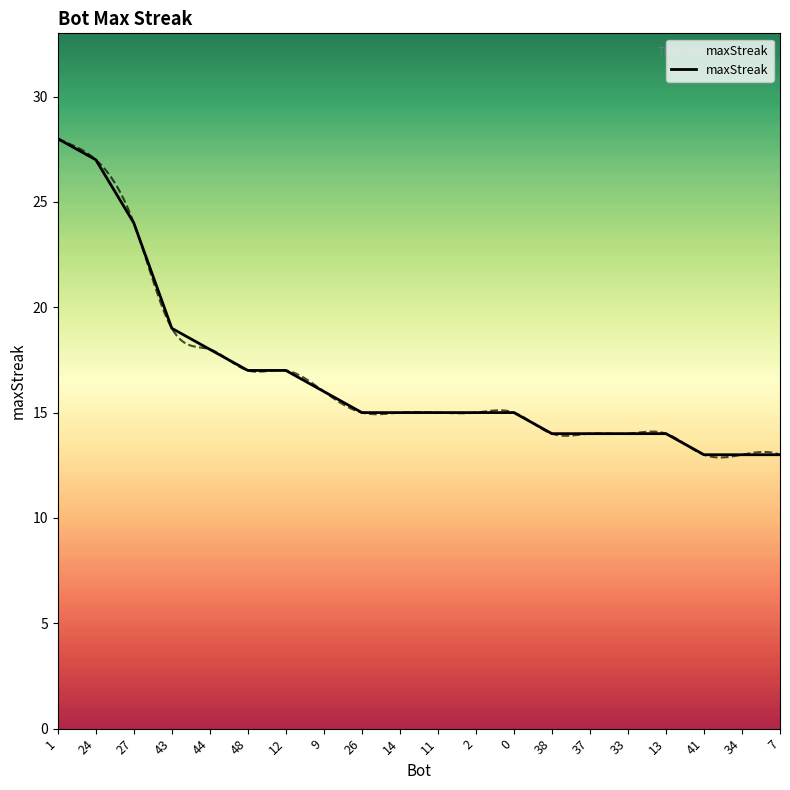

How many values are below 15?

7